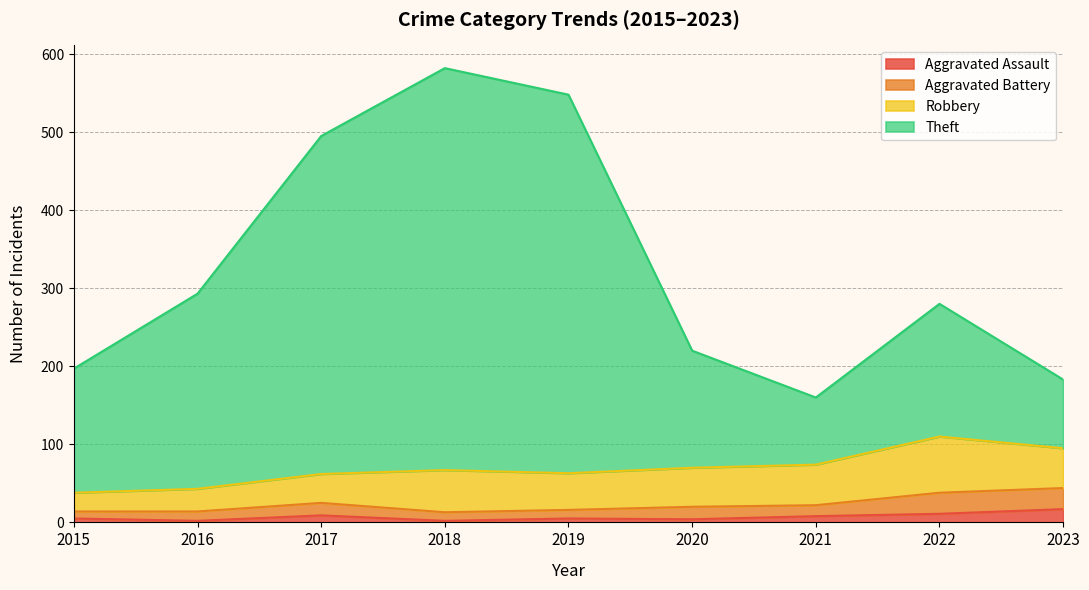

How many values in the Theft series exceed 280?

4